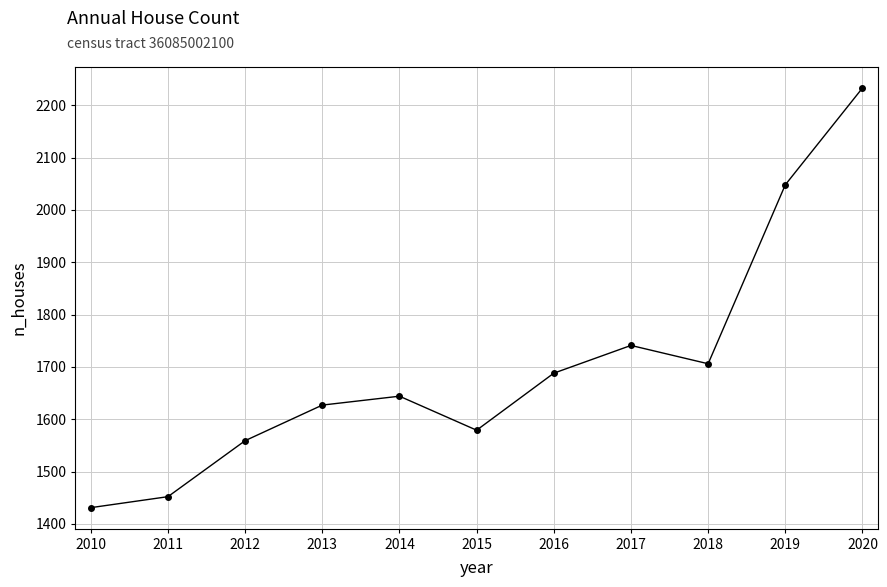

What is the value of the 3rd point from the left?

1559